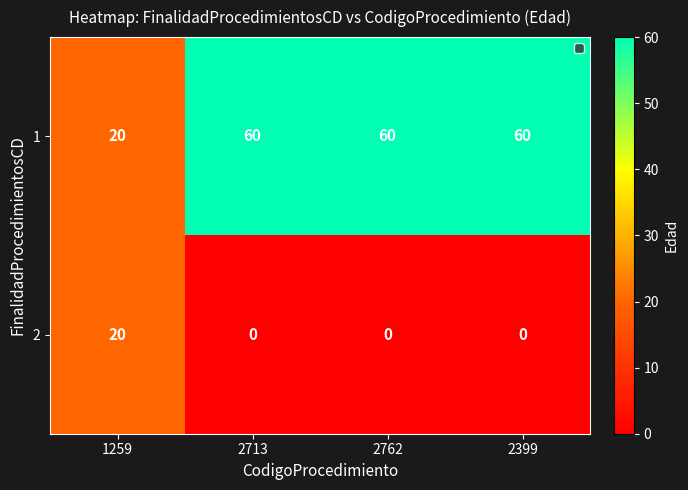

How many data points does each series have?

4